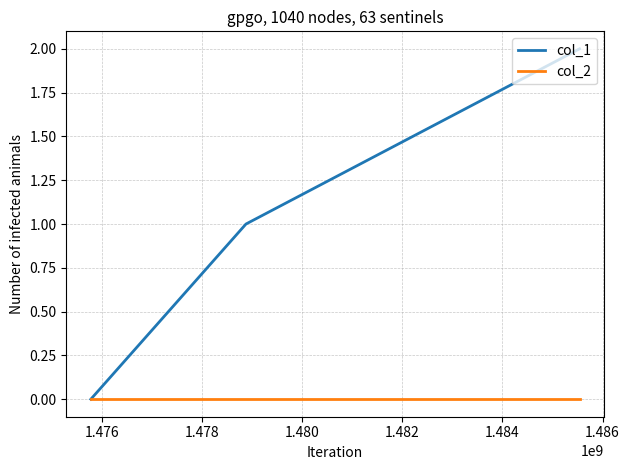

What are all the series names shown in the legend?

col_1, col_2